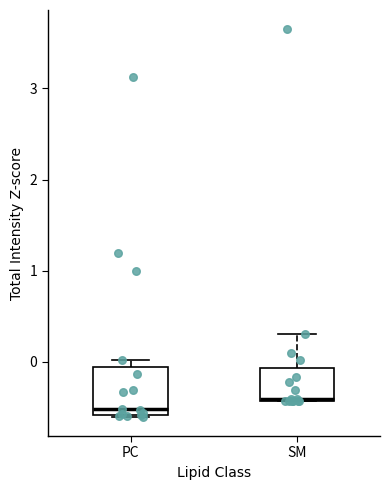

Reading left to right, transcribe this box plot: for each box, give where its median line is, the range the box spans, and where its two whiskers end, as read against the y-axis. The values are not printed on the chart, so give them approximately, as read against the axis.

PC: median -0.5, box -0.6 to -0.1, whiskers -0.6 to 0.0
SM: median -0.4, box -0.4 to -0.1, whiskers -0.4 to 0.3